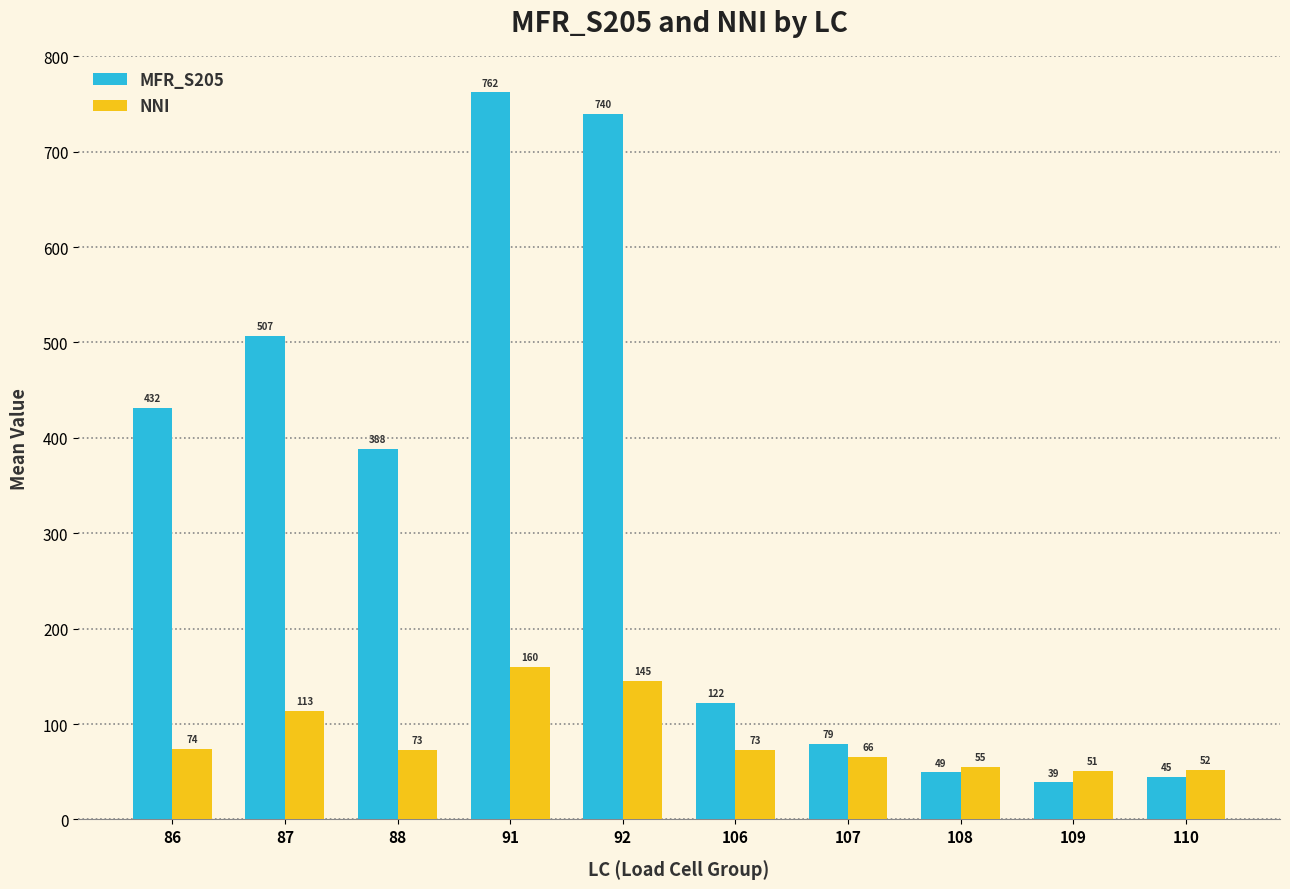

At which label does NNI first exceed 73?

86